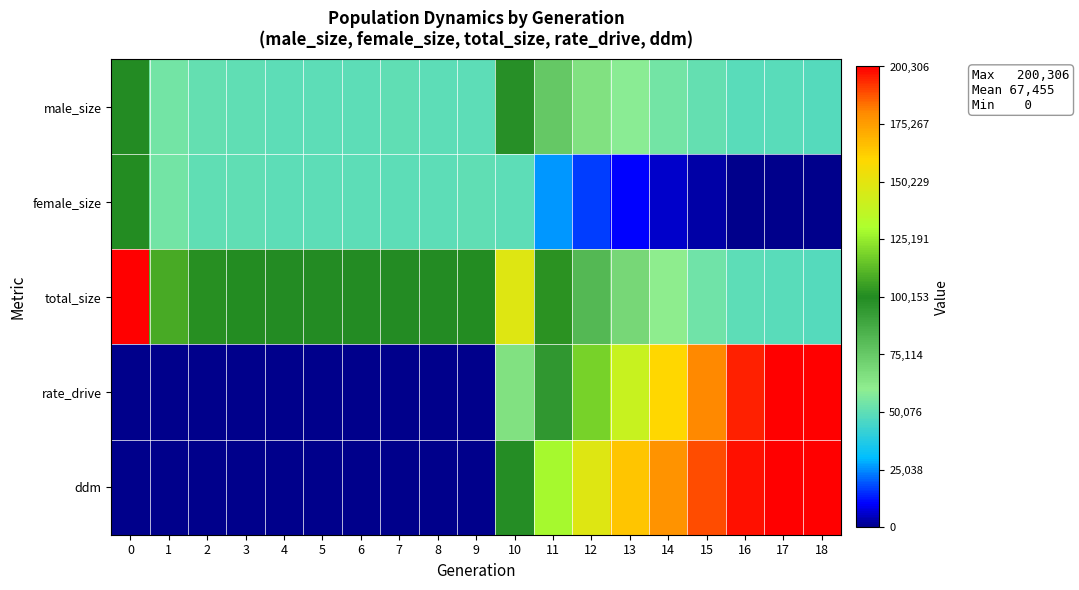

What is the total value across all series at 7?

200084.0